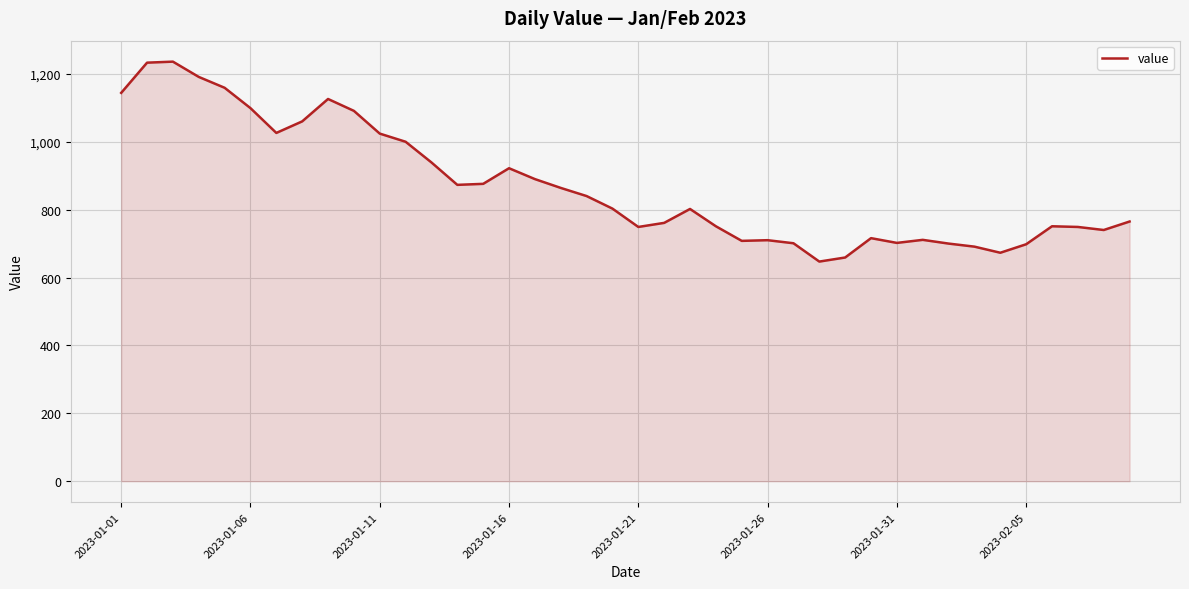

What is the difference between the maximum and minimum values?

589